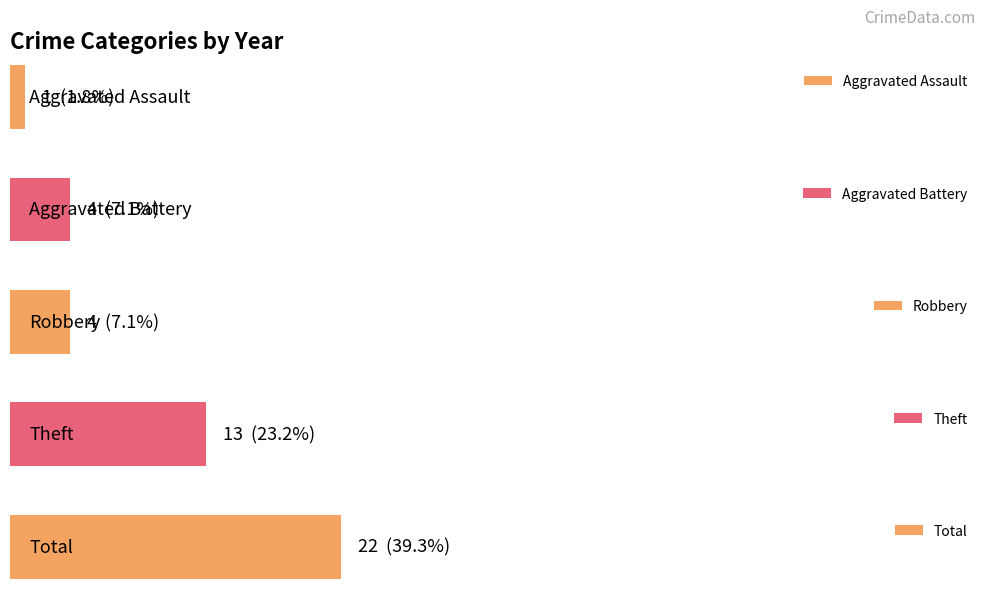

How many bars are there in each group?

5